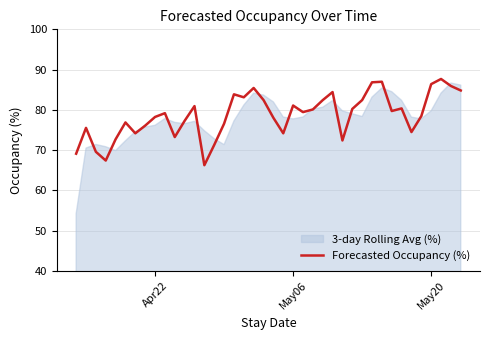

Is it true that Forecasted Occupancy (%) equals 46.2 at May20?

False